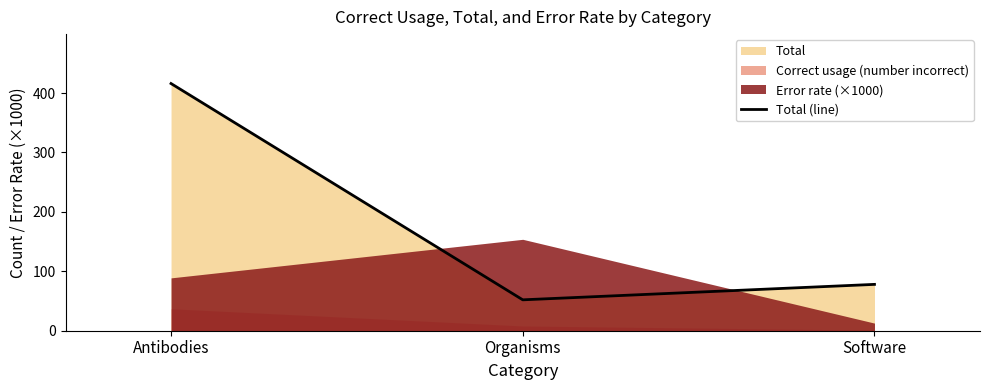

What is the difference between the values at Antibodies and Software?

338